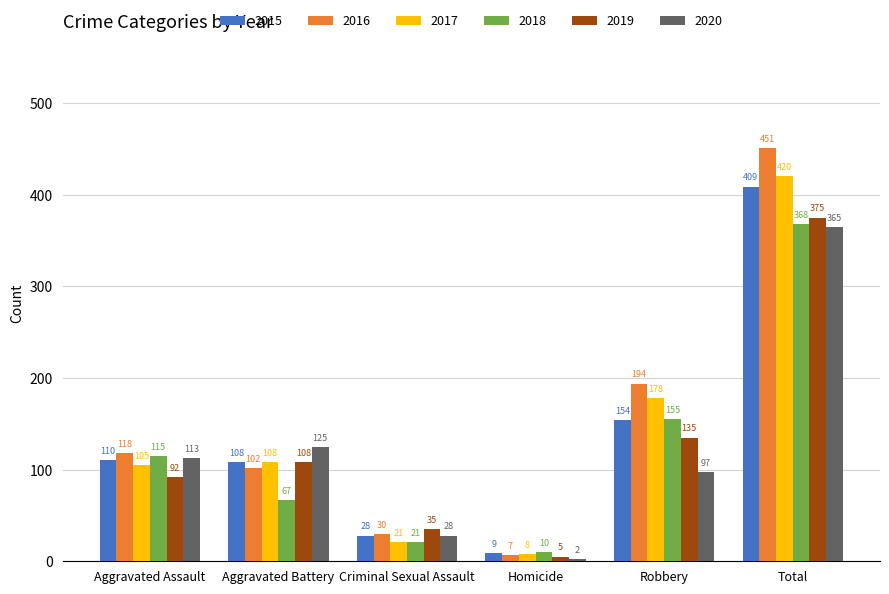

Which series changed the most between Criminal Sexual Assault and Total?

2016